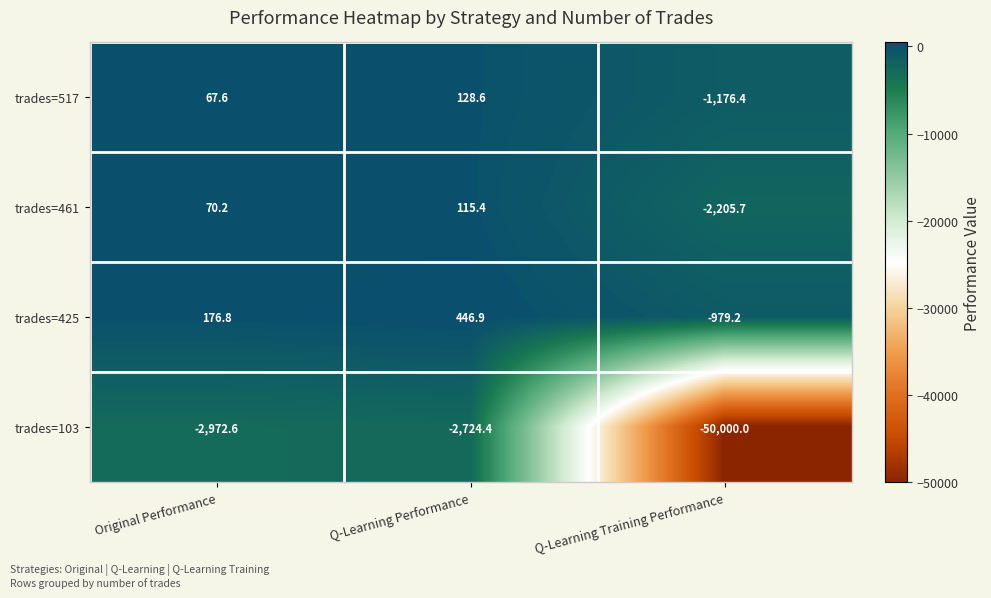

Reading right to left, transcribe all the data shown in this chart.

trades=517: Q-Learning Training Performance=-1176.4	Q-Learning Performance=128.6	Original Performance=67.6
trades=461: Q-Learning Training Performance=-2205.7	Q-Learning Performance=115.4	Original Performance=70.2
trades=425: Q-Learning Training Performance=-979.2	Q-Learning Performance=446.9	Original Performance=176.8
trades=103: Q-Learning Training Performance=-50000.0	Q-Learning Performance=-2724.4	Original Performance=-2972.6